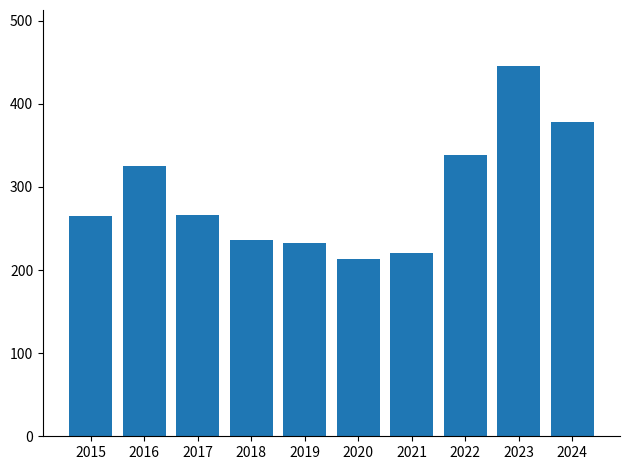

Which has a higher value, 2022 or 2016?

2022